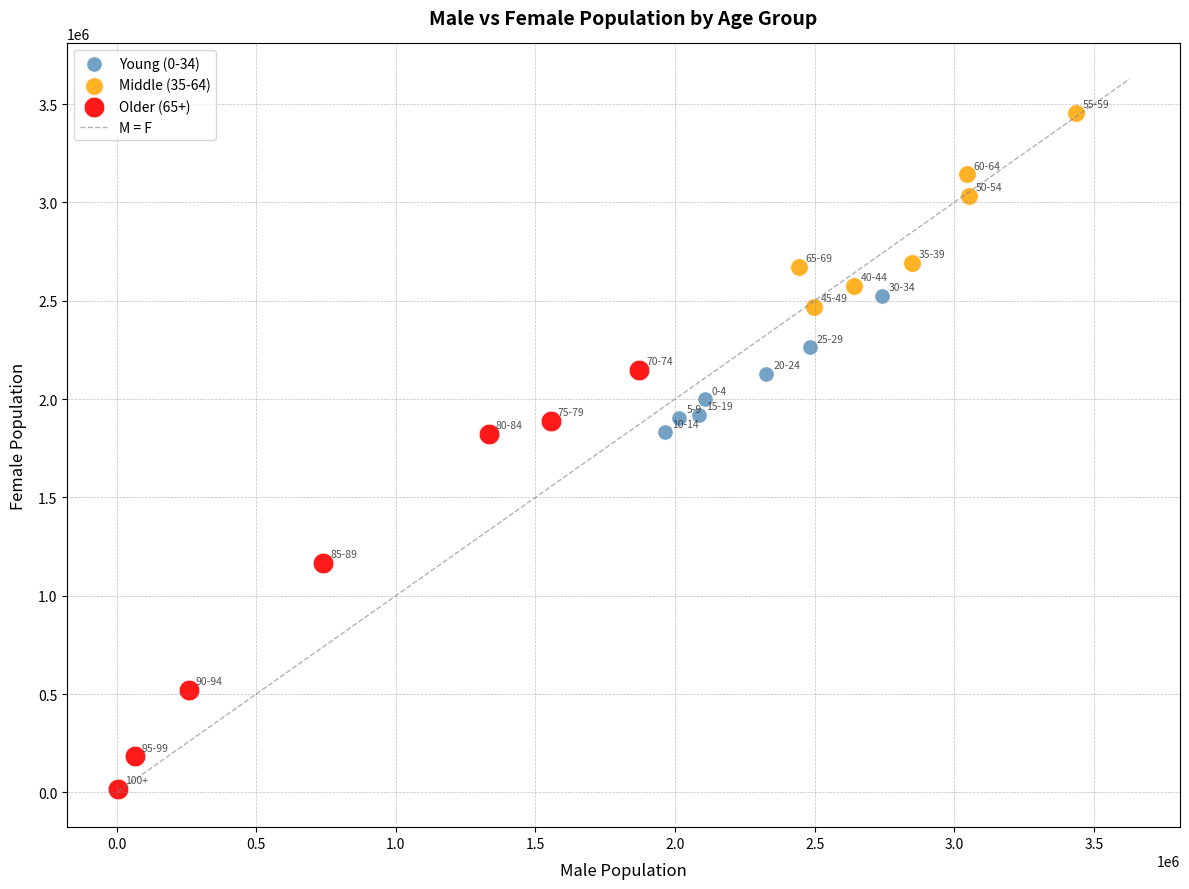

Which series contains the lowest Y value?

Older (65+)